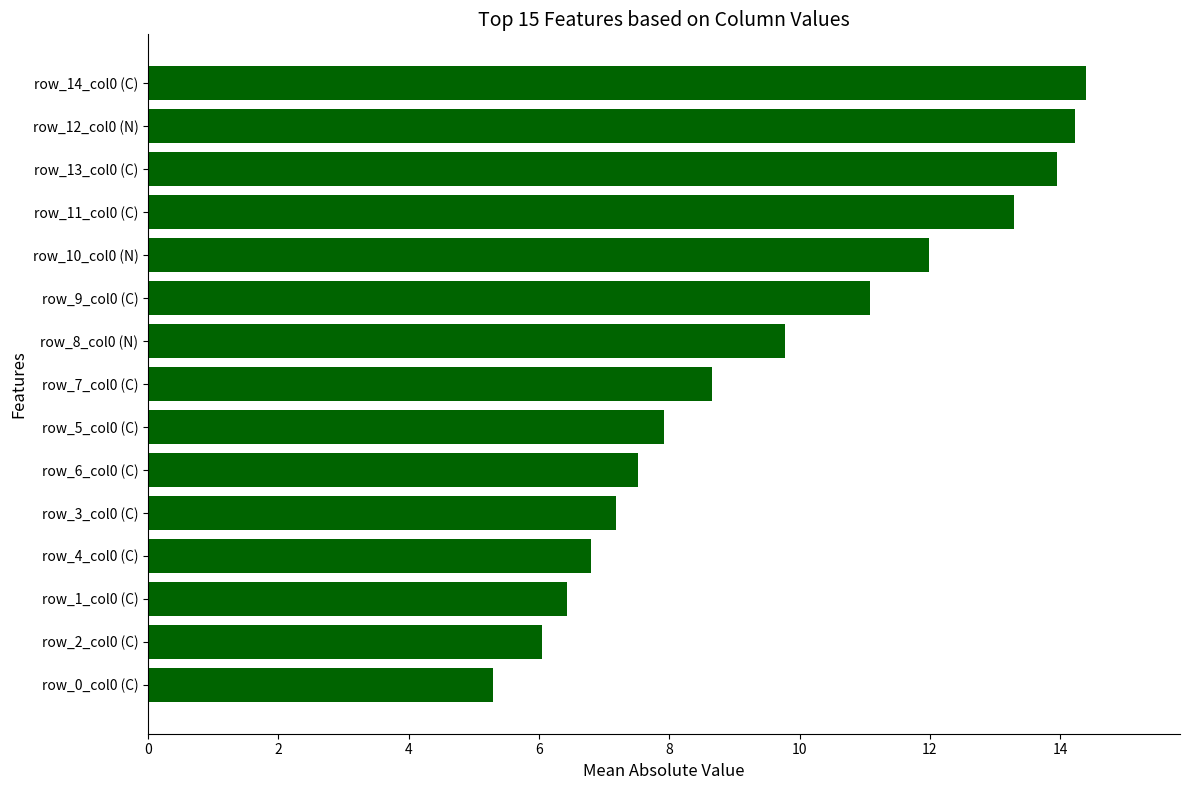

What is the difference between the maximum and minimum values?

9.1